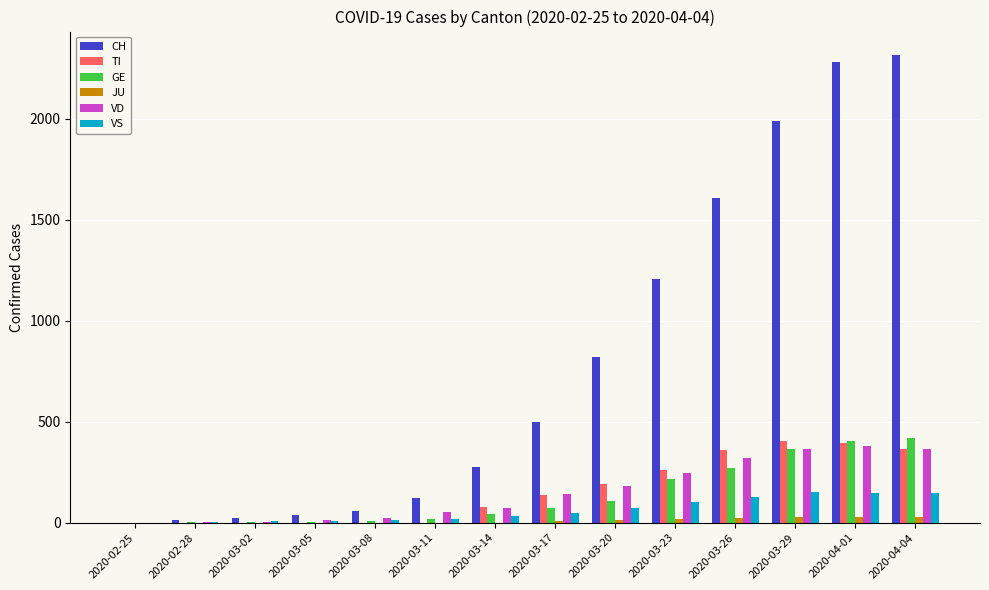

True or false: JU has a value of 0 at 2020-02-28.

True